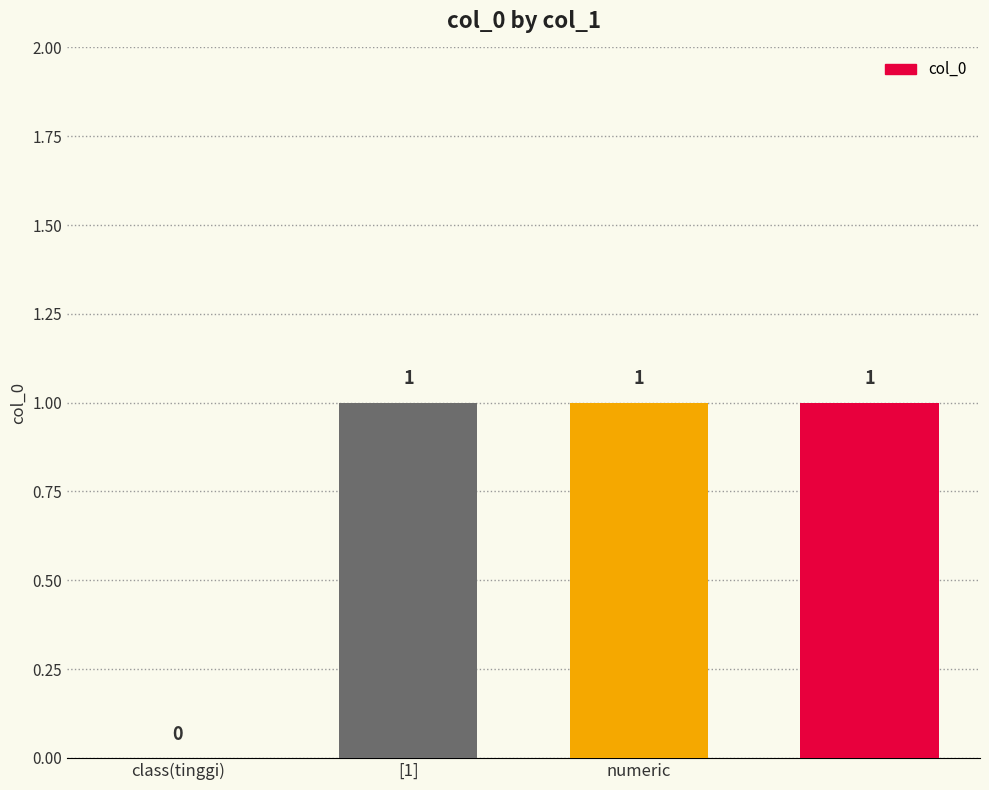

Count the values in the range 1 to 2.

3